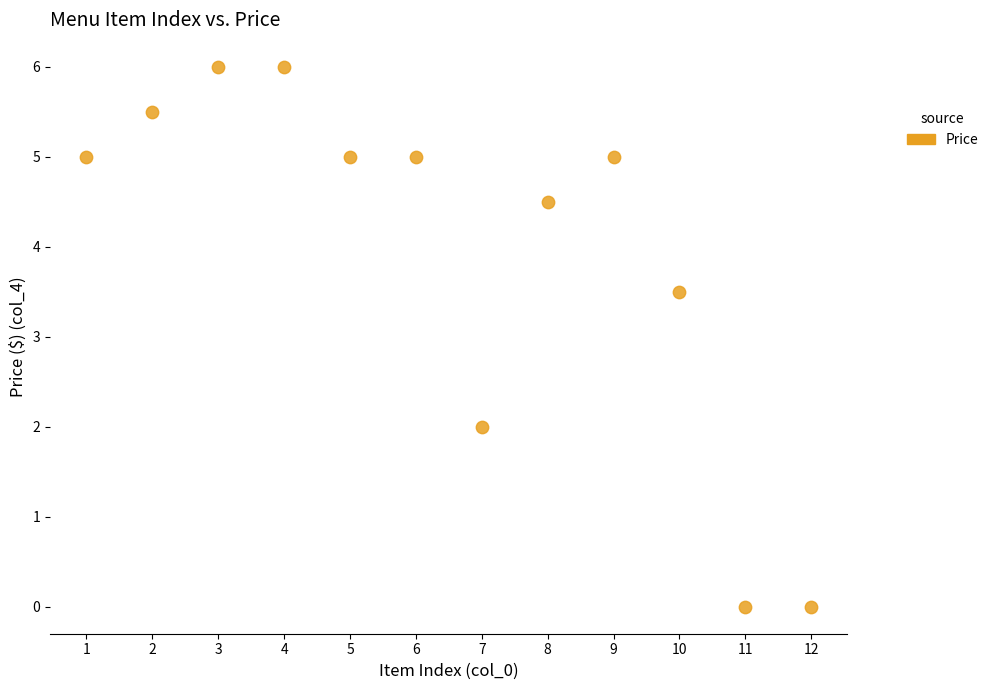

What is the range of Y values (max minus min)?

6.0